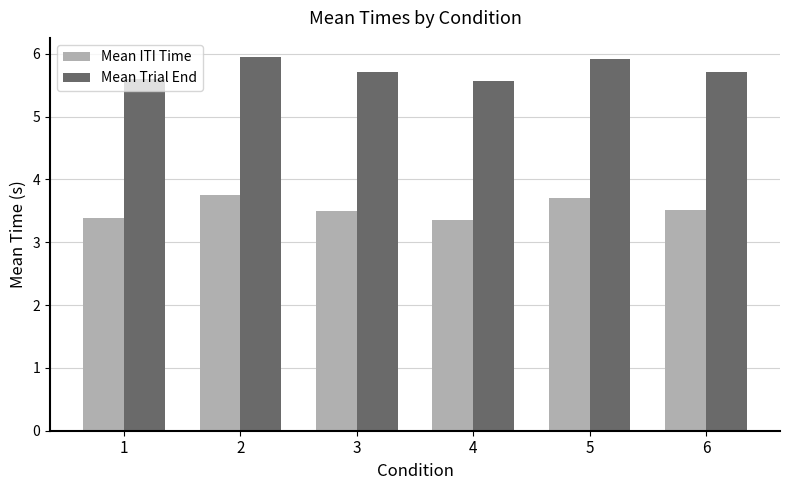

What is the value of the Mean Trial End bar at the 4th from the left?

5.6